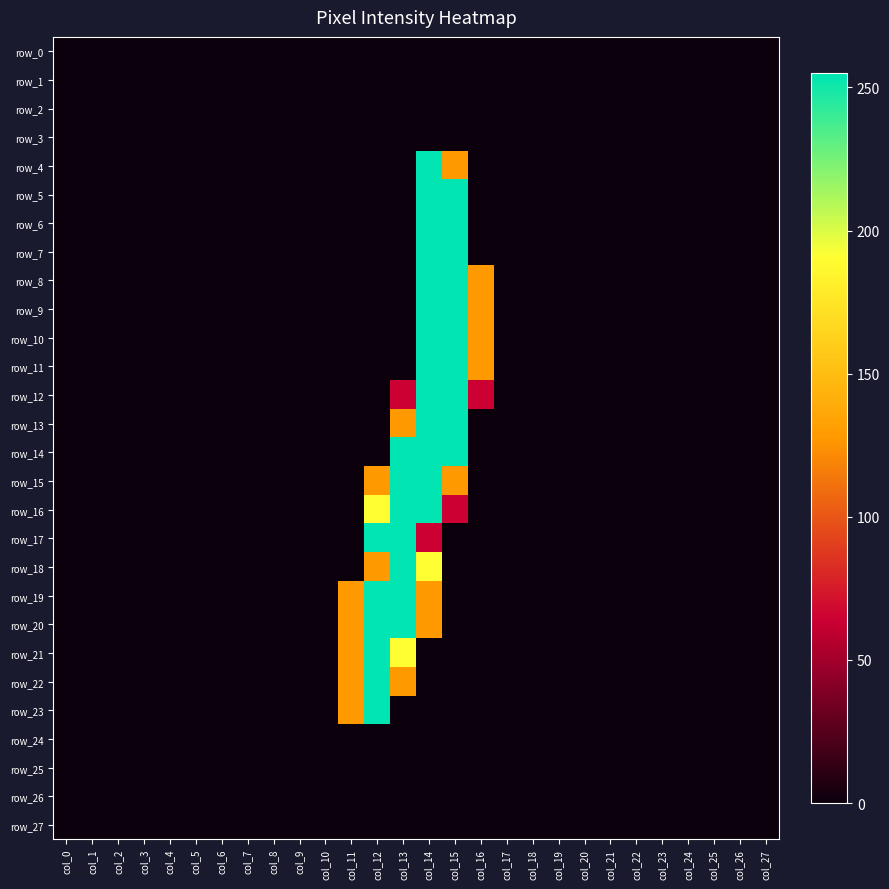

How many series are shown in this chart?

28